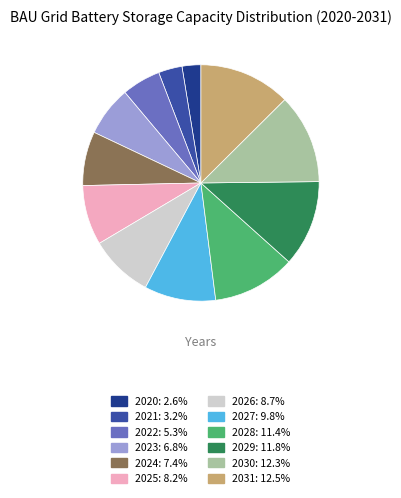

Count the number of slices in the pie.

12